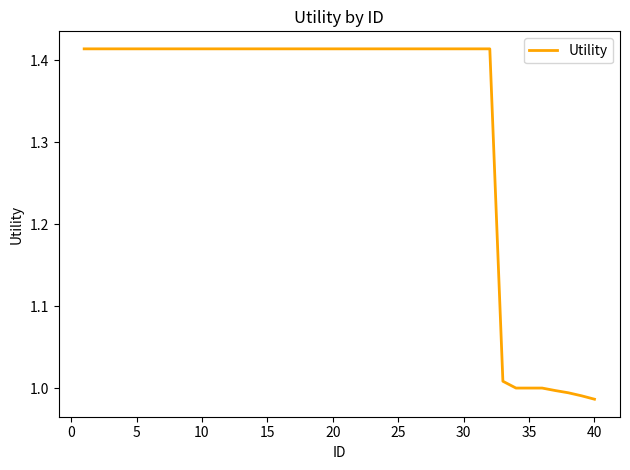

Does the chart have visible grid lines?

No